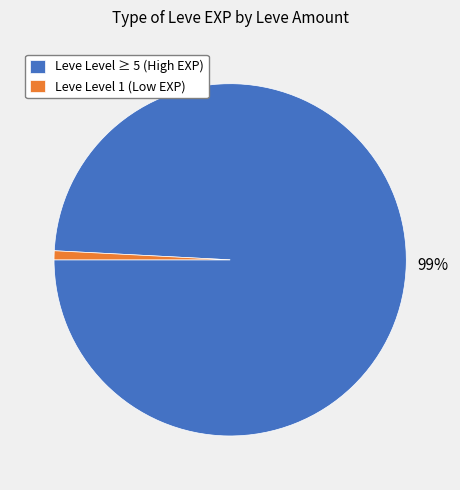

Rank the categories by value from lowest to highest.

Leve Level 1 (Low EXP), Leve Level ≥ 5 (High EXP)